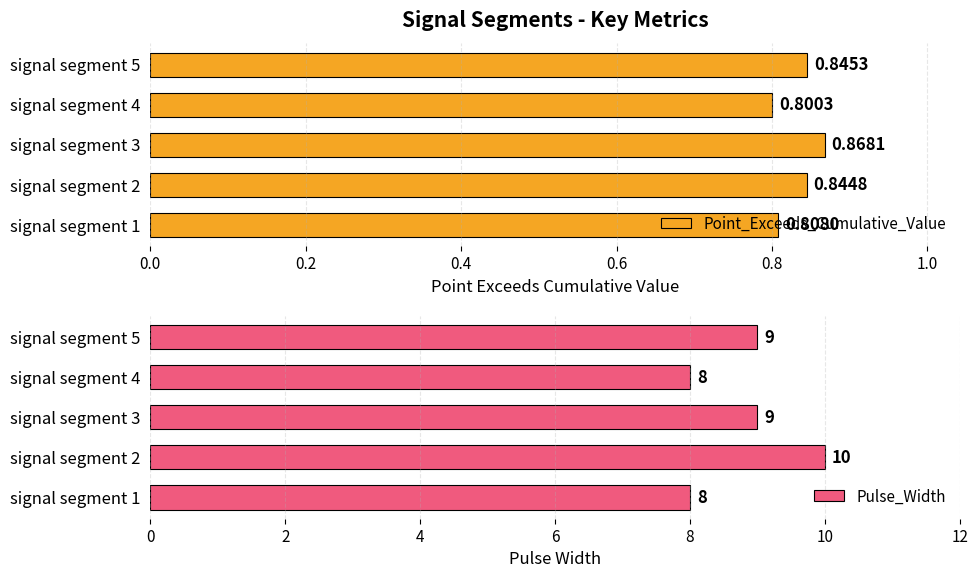

True or false: Pulse_Width has a value of 13 at signal segment 2.

False